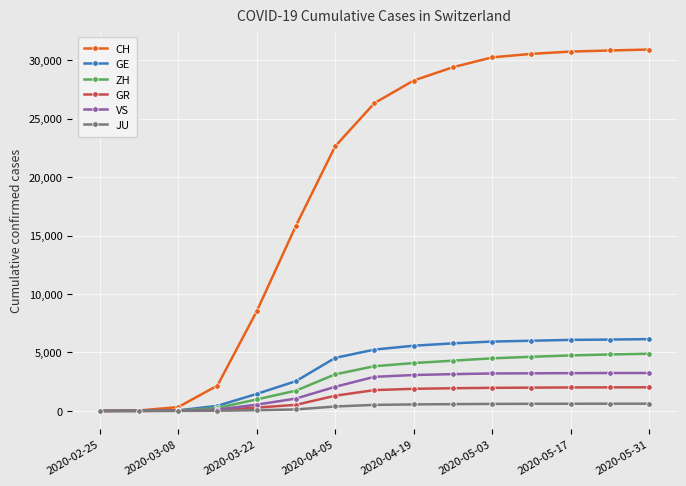

What is the difference between the second highest and minimum values in the VS series?

3243